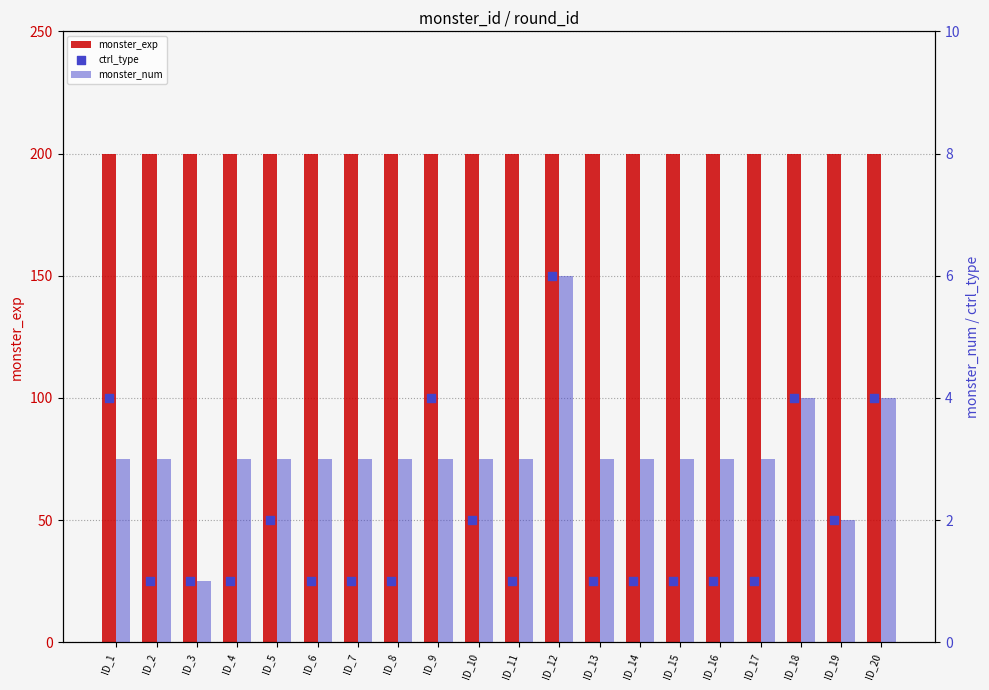

Which series reaches the minimum Y coordinate?

monster_num